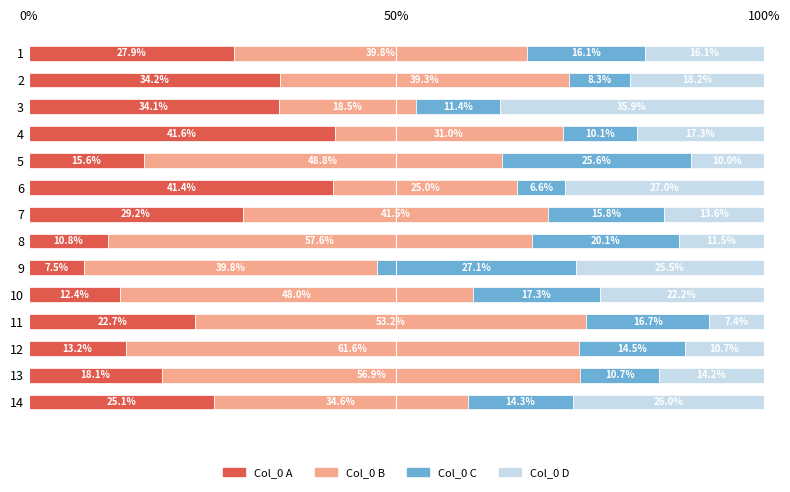

How many values in the Col_0 A series are below 25?

7